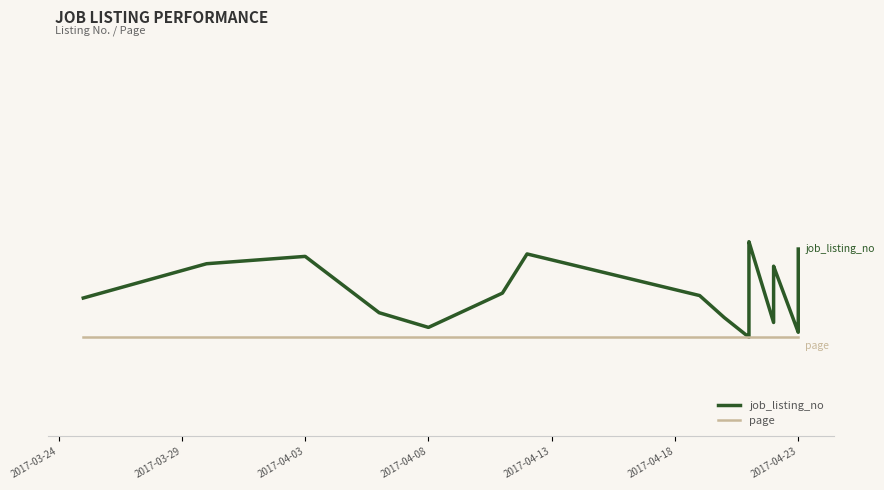

Is the value of page at 2017-03-29 greater than the value of job_listing_no at 14?

No